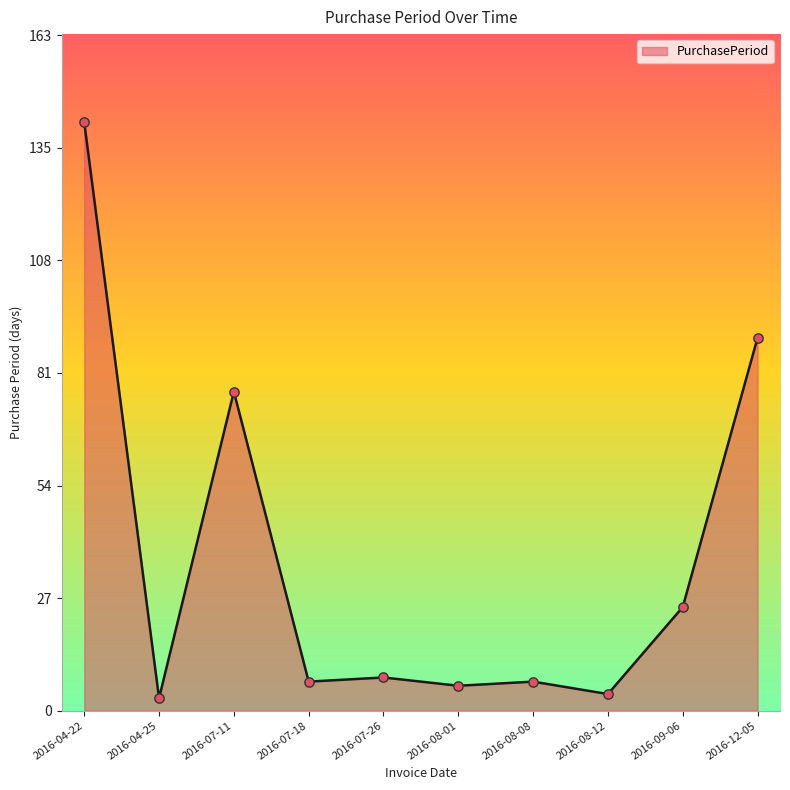

Between 2016-07-11 and 2016-08-12, which is larger?

2016-07-11